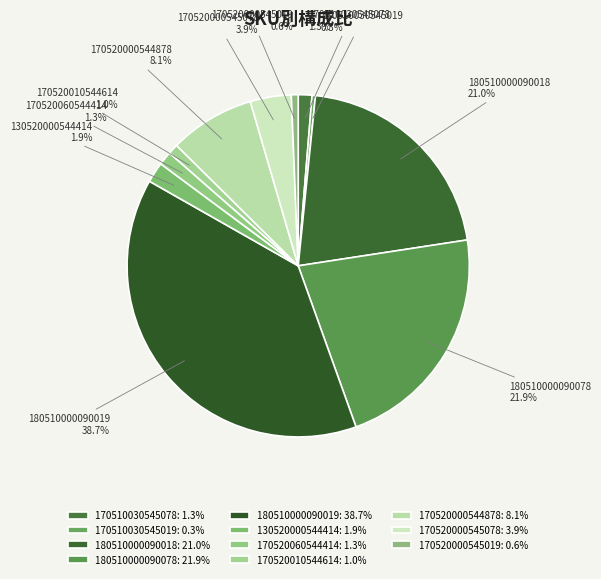

To the nearest percent, what portion does 170520000545078 represent?

4%